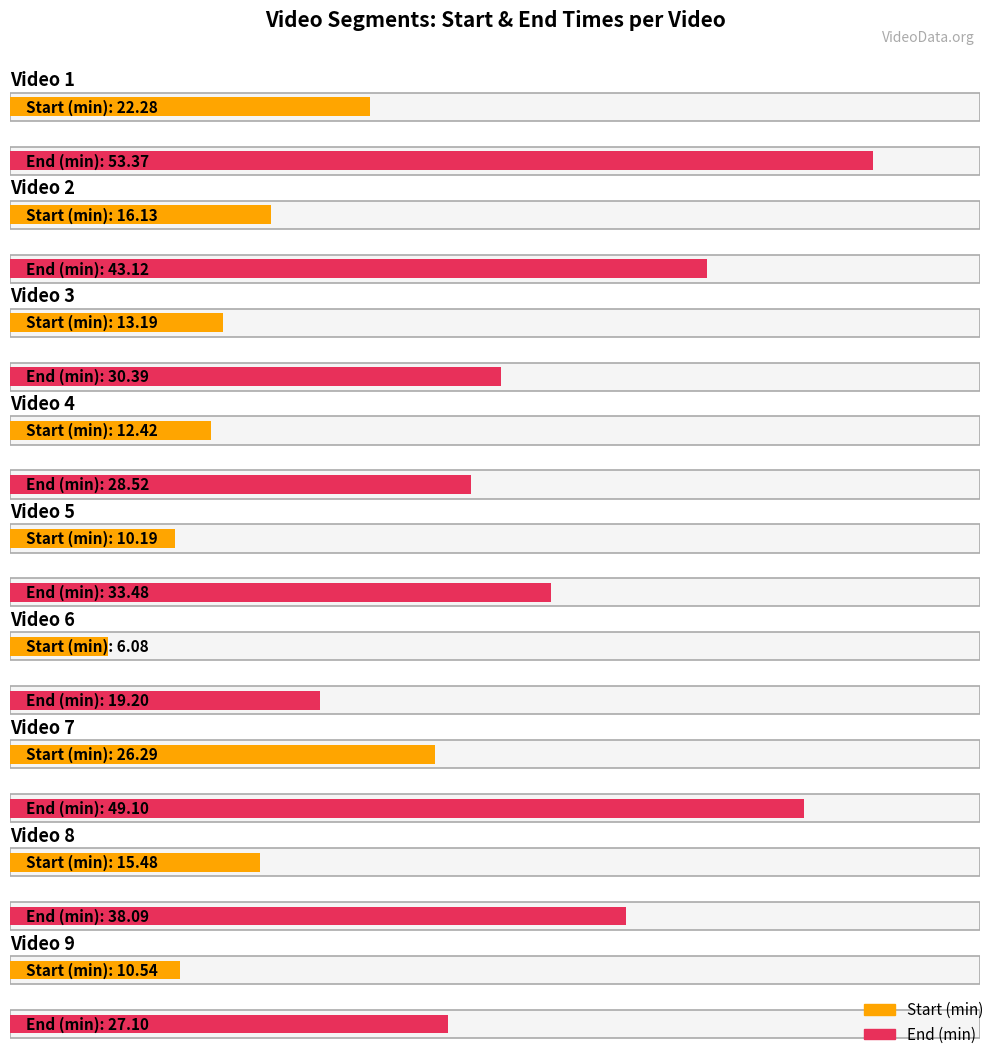

What is the difference between the Average utilization values at Video 8 and Video 3?

2.3